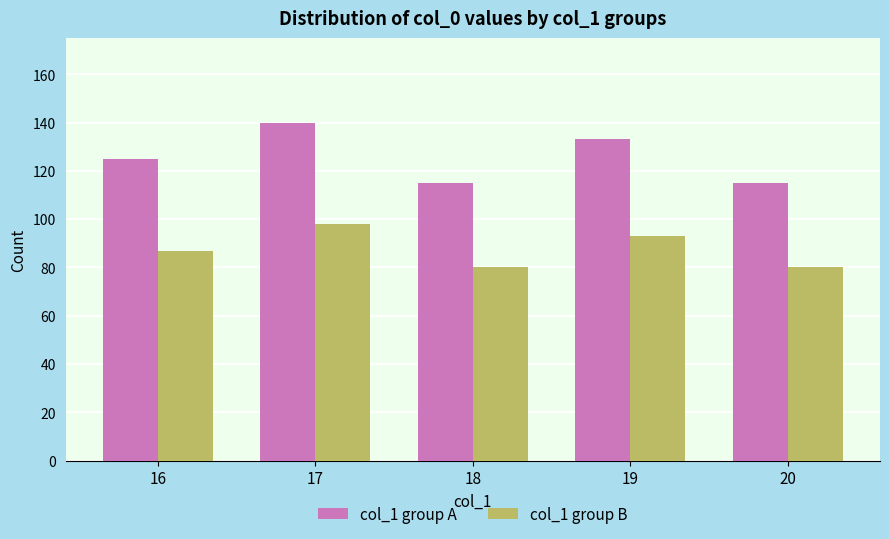

How many groups of bars are there?

5